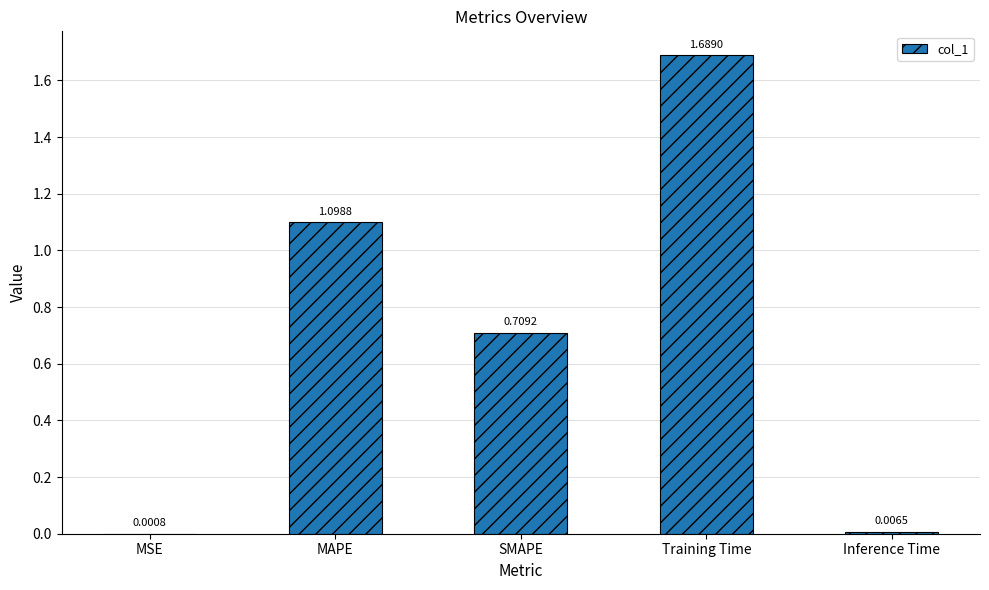

What is the sum of the values at Training Time and SMAPE?

2.4